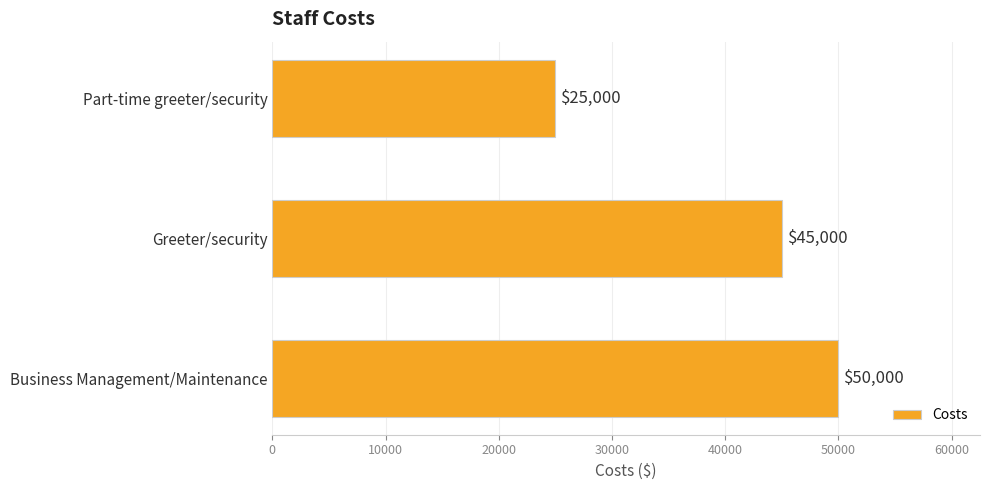

Does the chart contain any negative values?

No